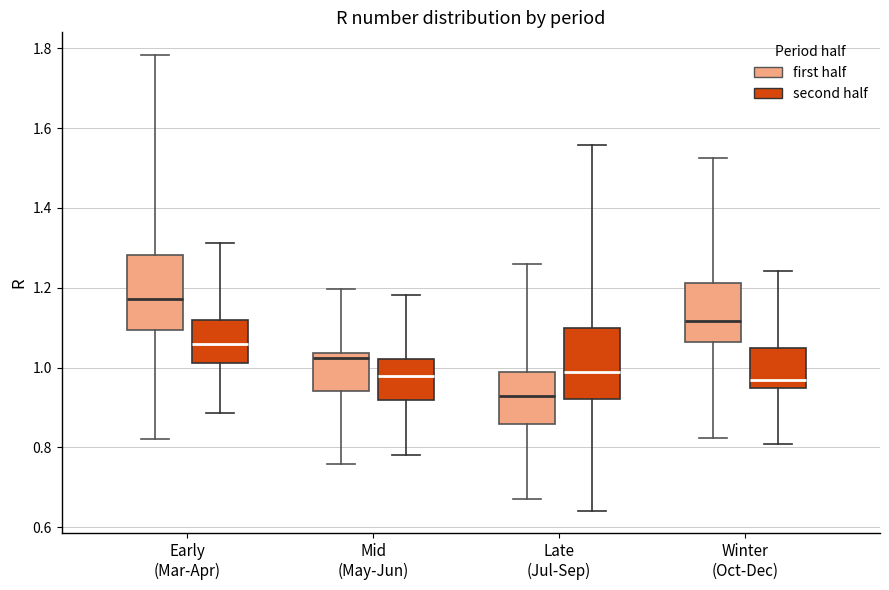

Where does the median line of the box for Mid (May-Jun) (first half) sit on the y-axis? The values are not printed on the chart, so give them approximately, as read against the axis.

1.02